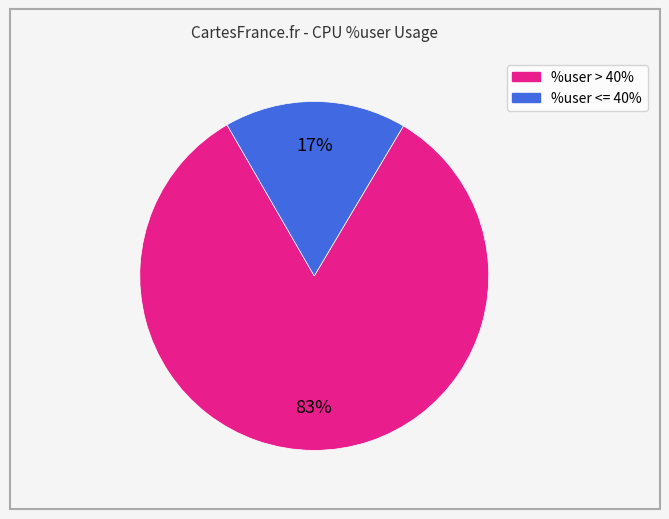

Does any single category account for the majority?

Yes